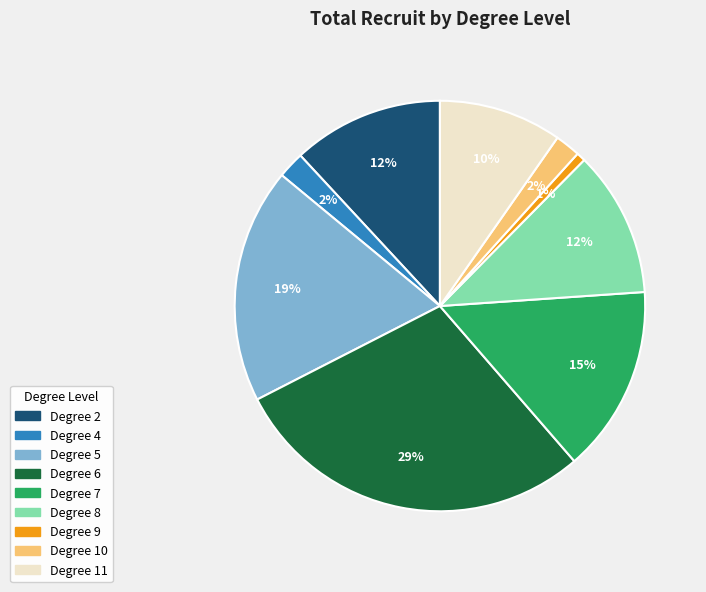

To the nearest percent, what is the average slice percentage?

11%